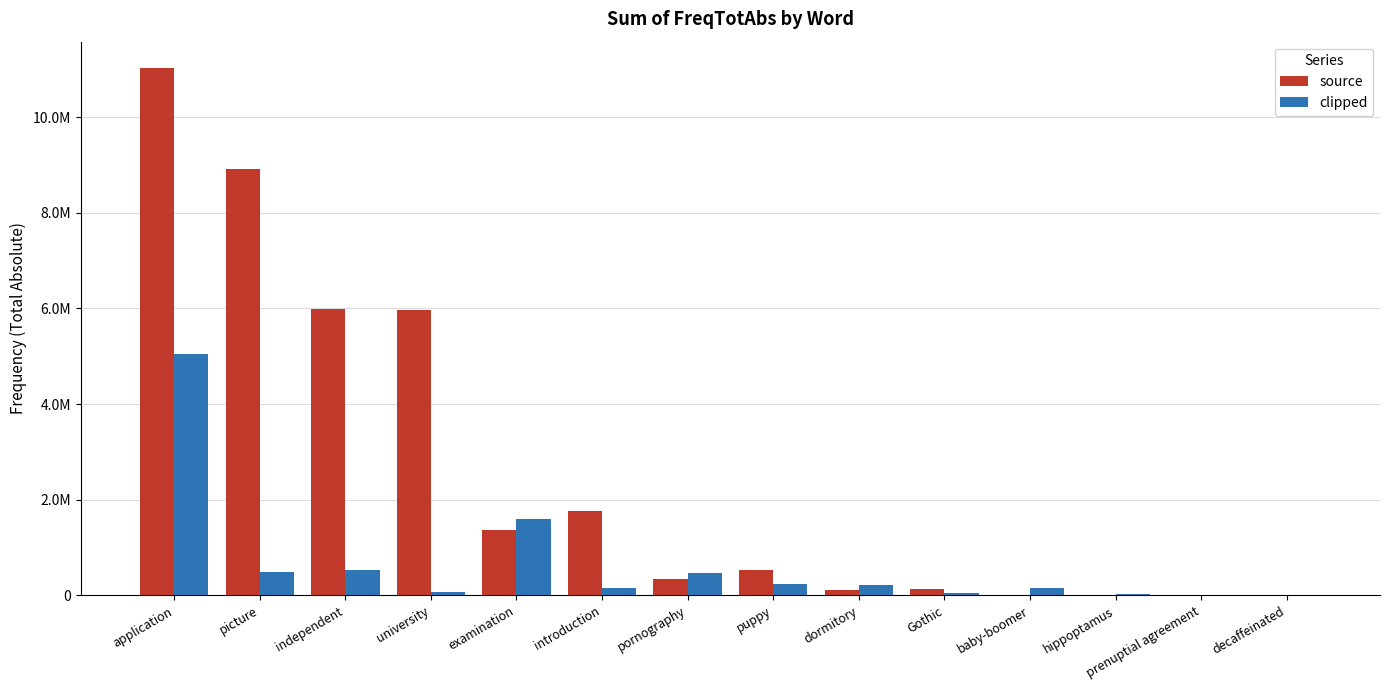

Does the chart contain stacked bars?

No